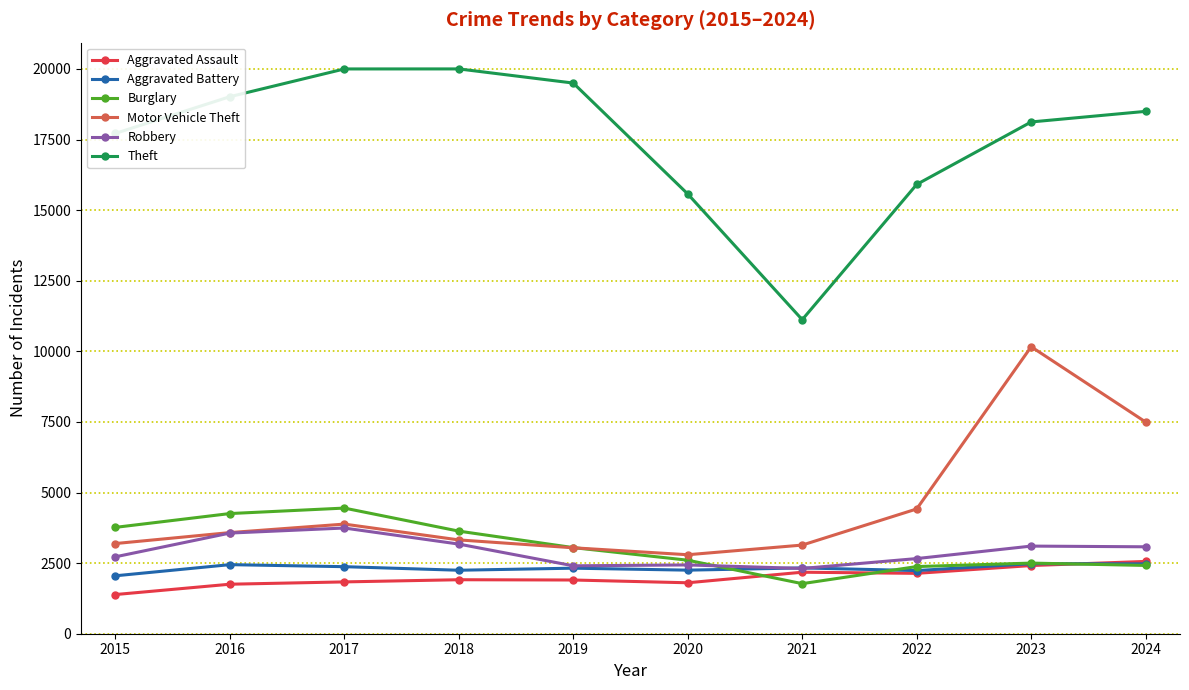

Which series has the largest total across all categories?

Theft